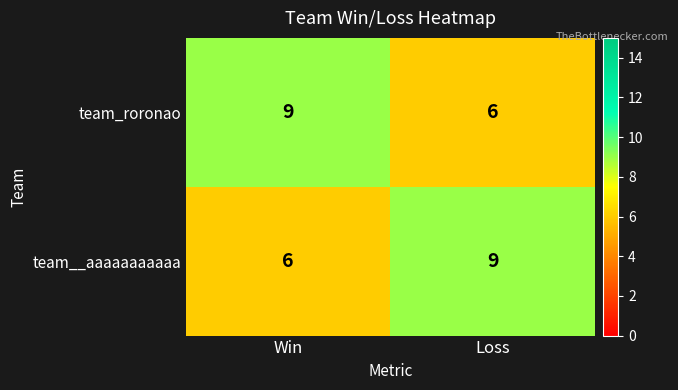

Rank the series at Loss from lowest to highest value.

team_roronao, team__aaaaaaaaaaa